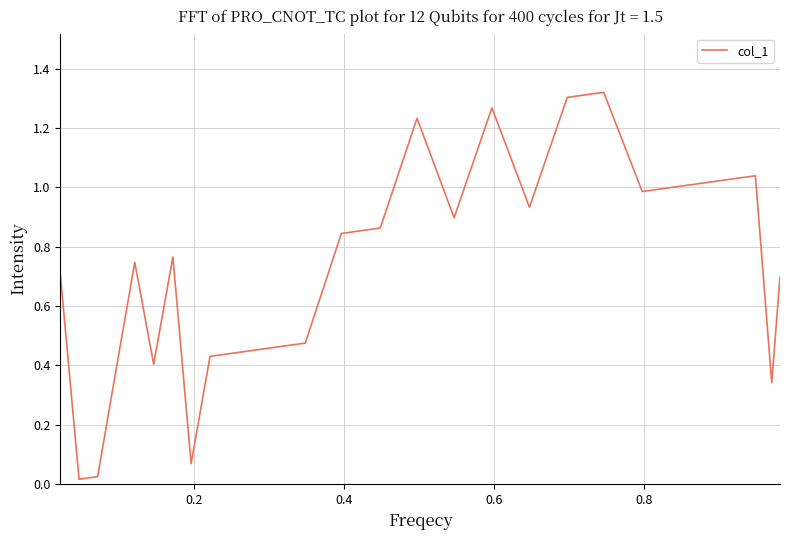

What is the maximum value shown in the chart?

1.3